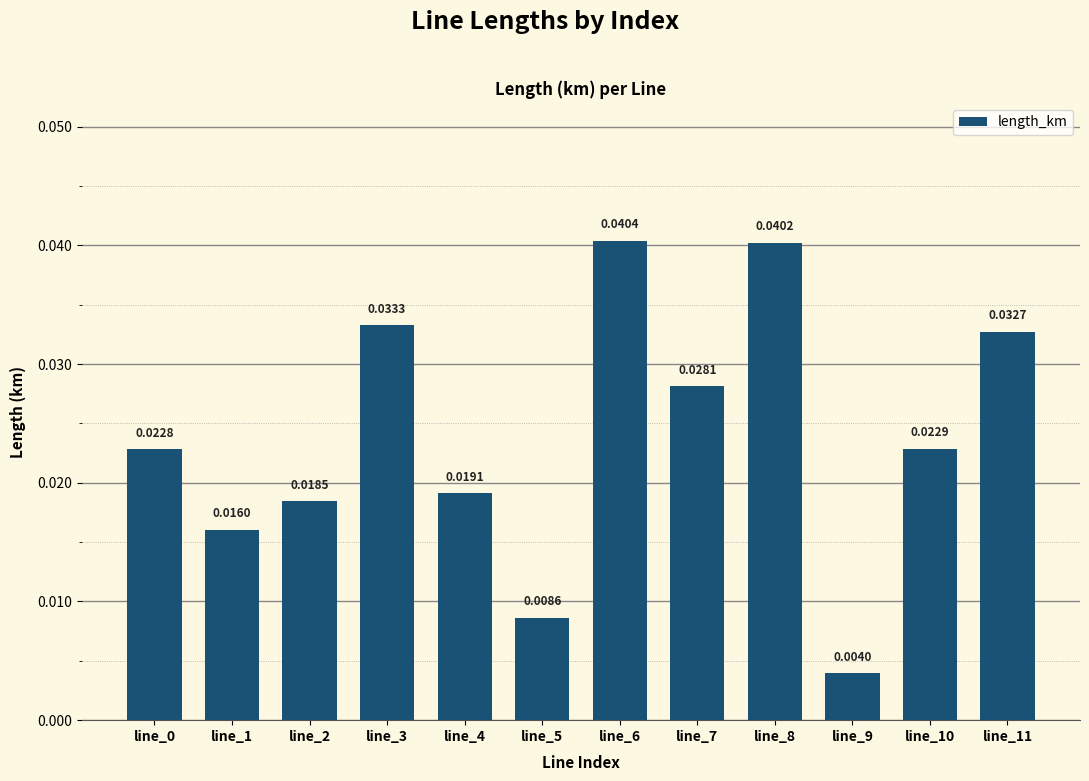

Between line_0 and line_7, which is larger?

line_7